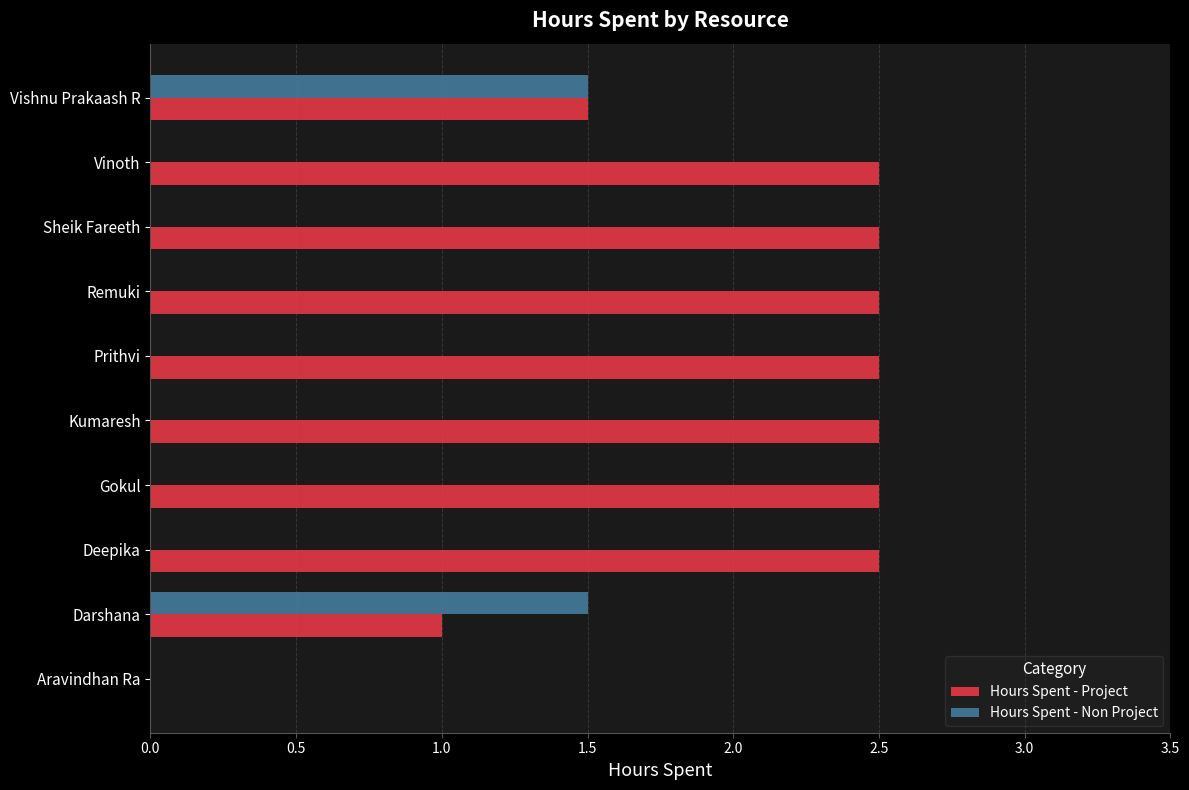

The value of Hours Spent - Project at Deepika is 2.5. True or false?

True